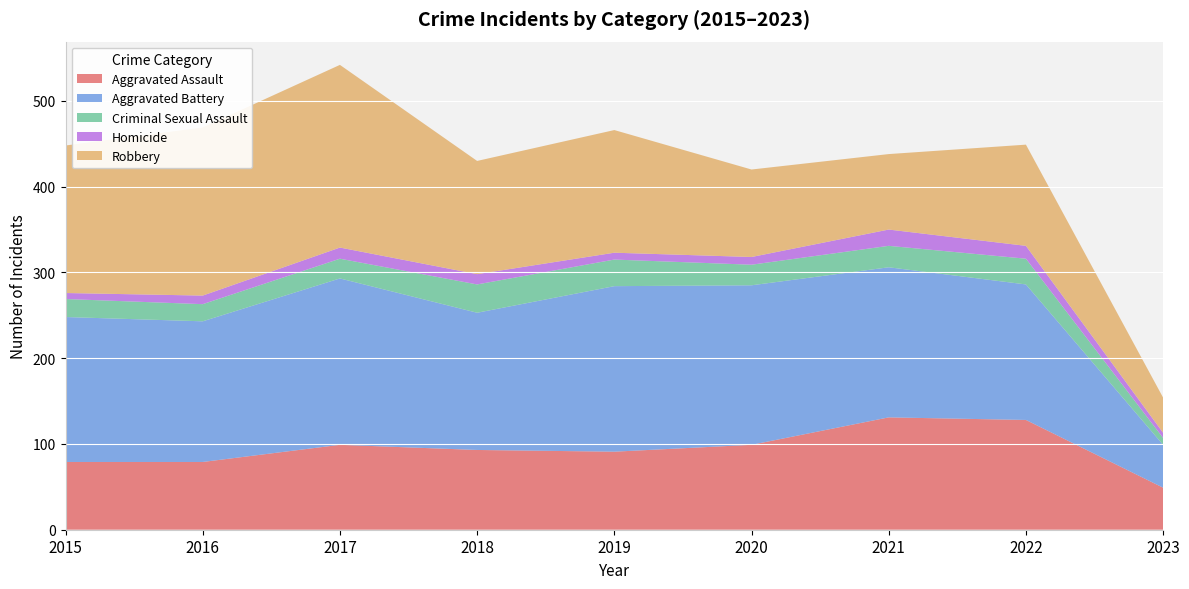

Reading right to left, extract all data points from this chart.

Aggravated Assault: 2023=49	2022=128	2021=131	2020=99	2019=91	2018=93	2017=99	2016=79	2015=79
Aggravated Battery: 2023=50	2022=158	2021=175	2020=186	2019=193	2018=160	2017=194	2016=164	2015=169
Criminal Sexual Assault: 2023=8	2022=30	2021=25	2020=24	2019=31	2018=33	2017=23	2016=20	2015=21
Homicide: 2023=6	2022=15	2021=19	2020=9	2019=8	2018=12	2017=13	2016=10	2015=7
Robbery: 2023=41	2022=118	2021=88	2020=102	2019=143	2018=132	2017=213	2016=196	2015=172